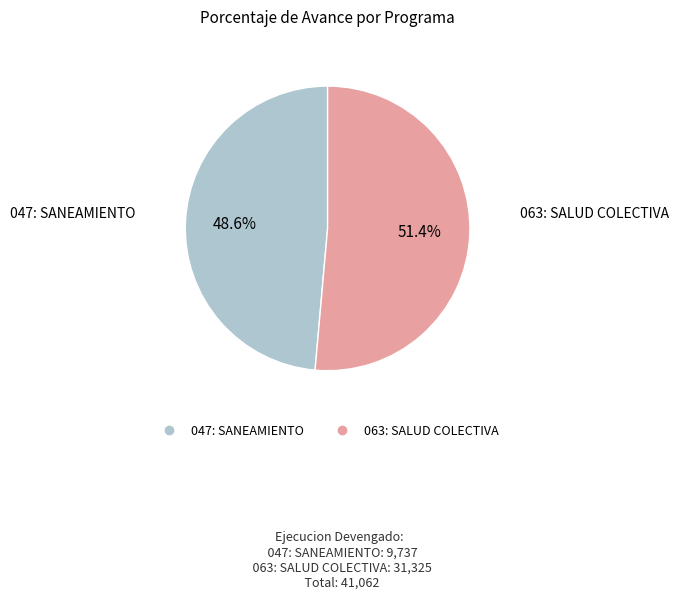

To the nearest percent, what is the difference between the largest and smallest slice percentages?

3%